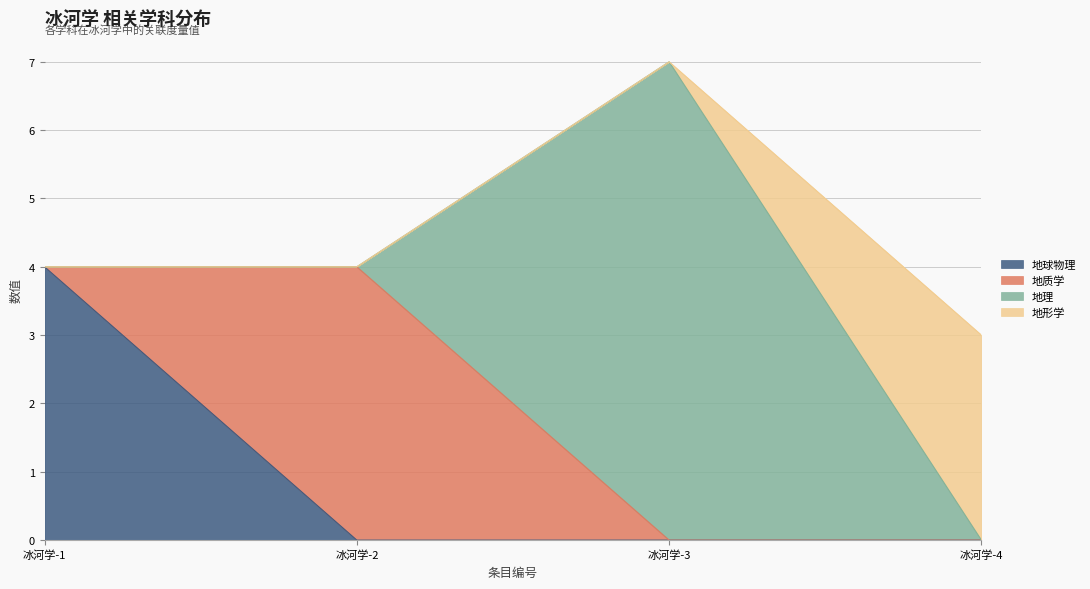

What is the difference between the maximum and second lowest values in the 地球物理 series?

4